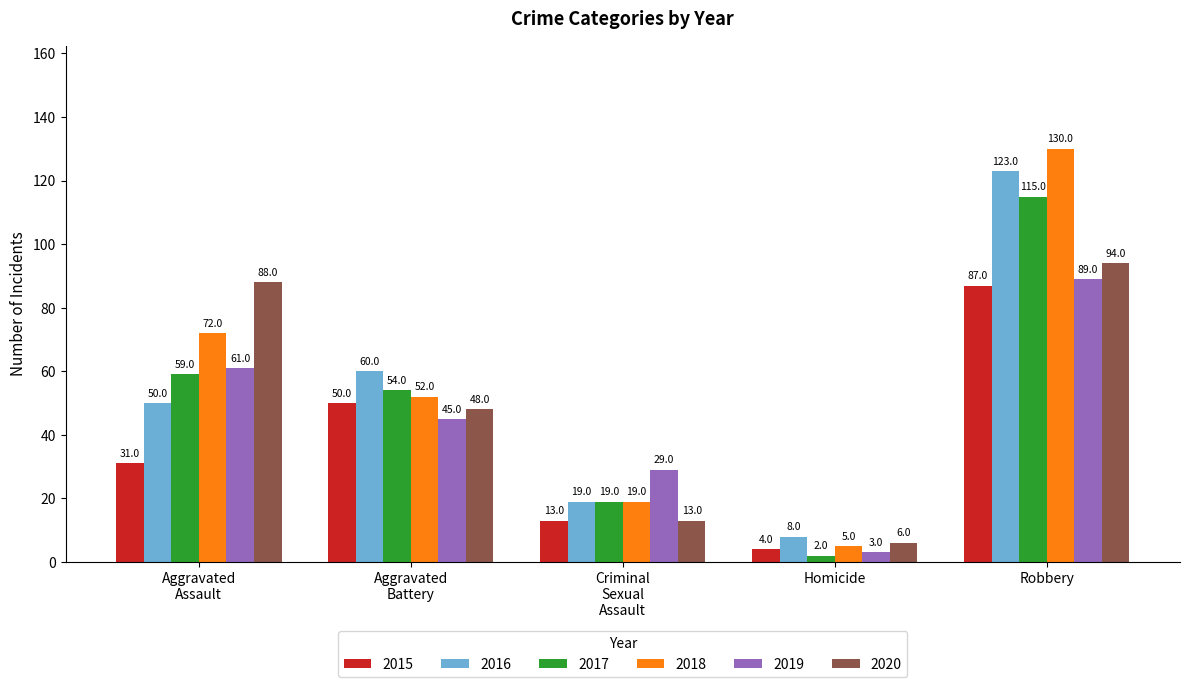

Which series has the largest total across all categories?

2018